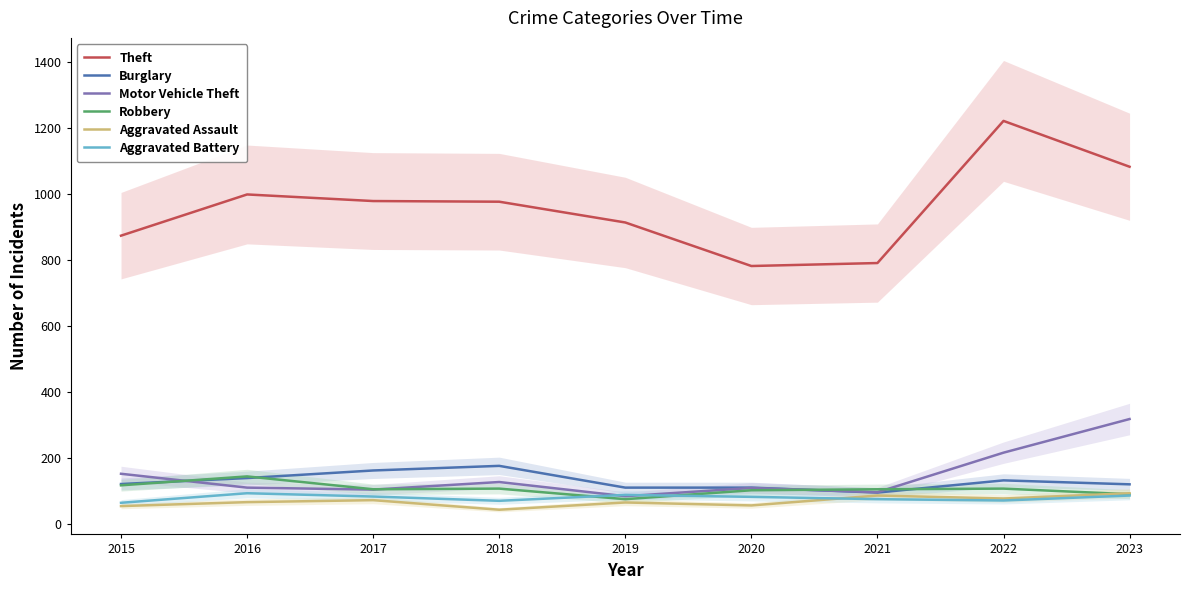

Which series ends up on top after the final intersection of Burglary and Robbery?

Burglary